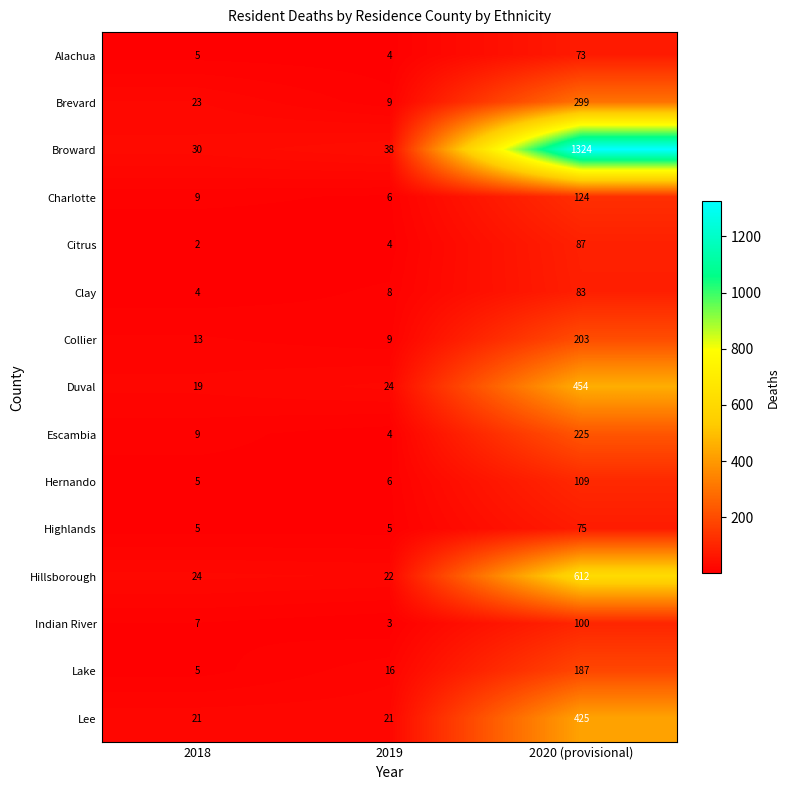

At which label is Collier closest to 106?

2018